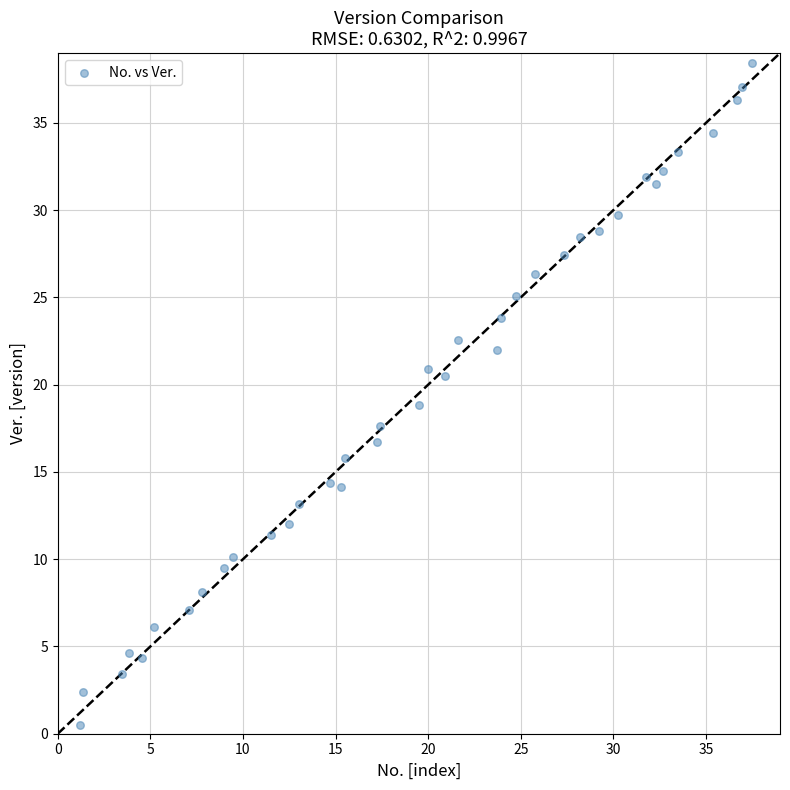

What is the range of Y values (max minus min)?

37.9